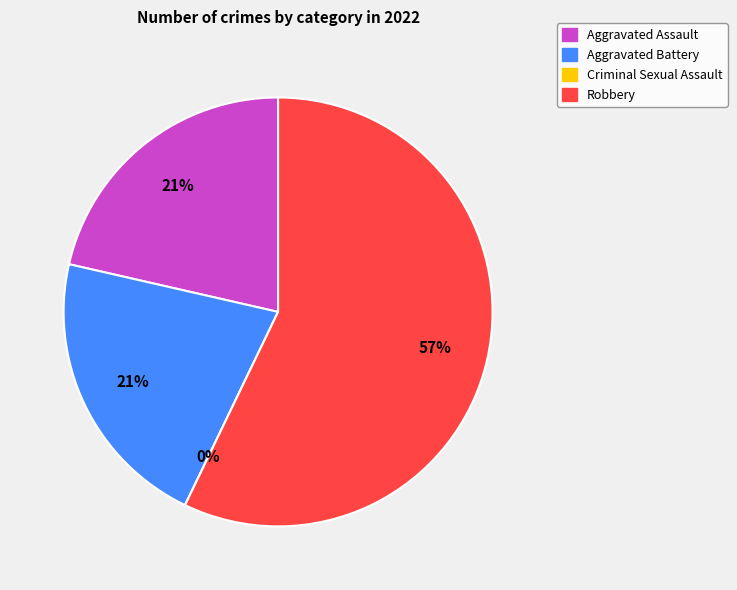

Rank the categories by value from highest to lowest.

Robbery, Aggravated Assault, Aggravated Battery, Criminal Sexual Assault